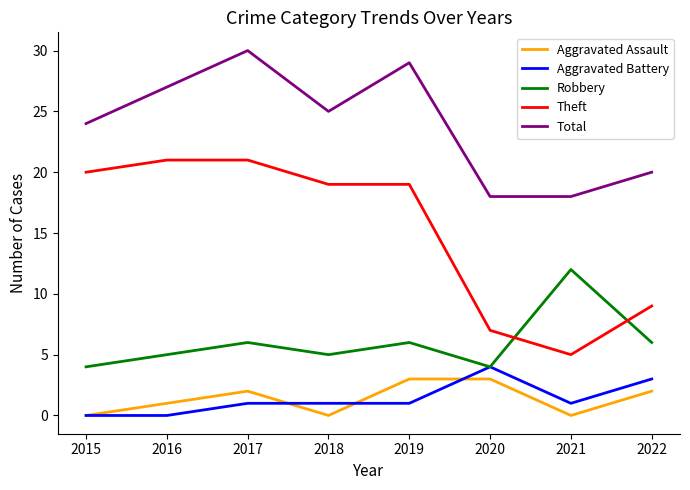

The value of Theft at 2020 is 9. True or false?

False